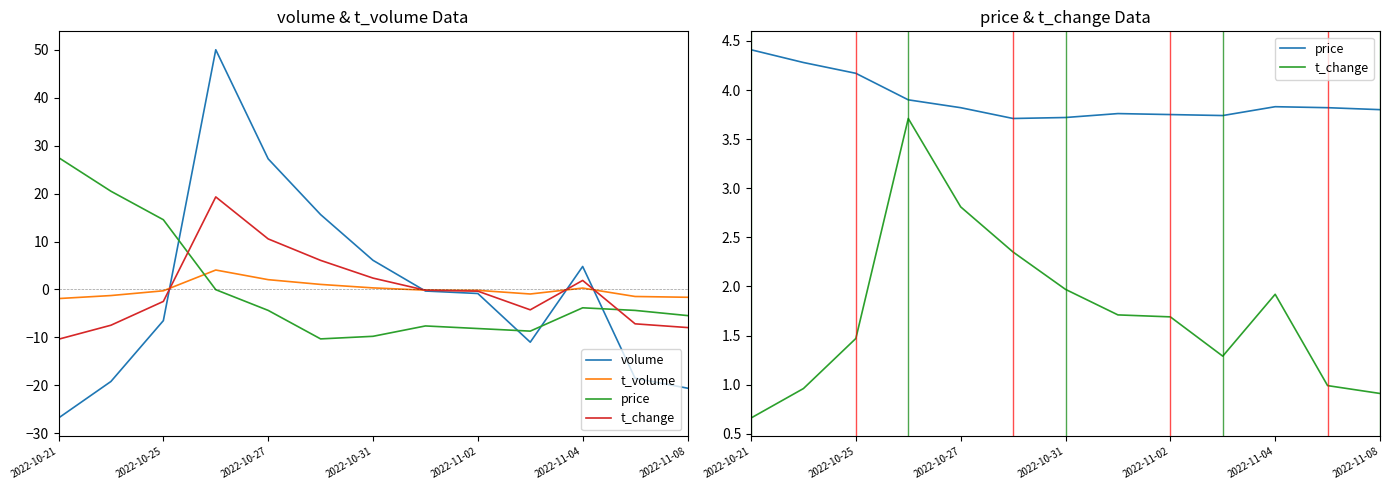

True or false: price and volume cross at least once.

True